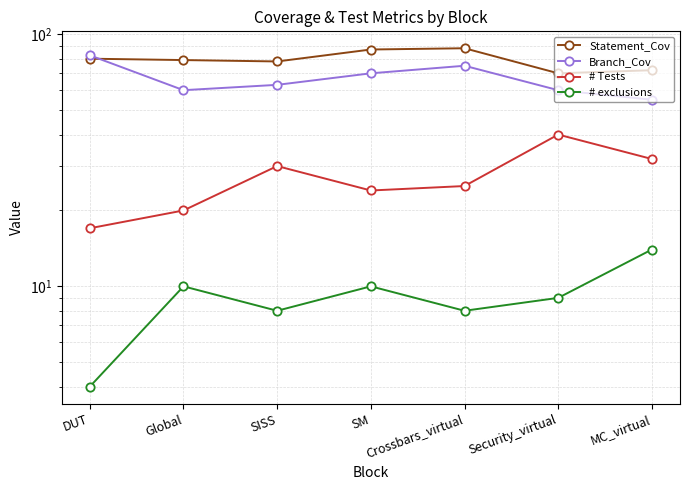

Count the # exclusions values in the range 8 to 10.

5